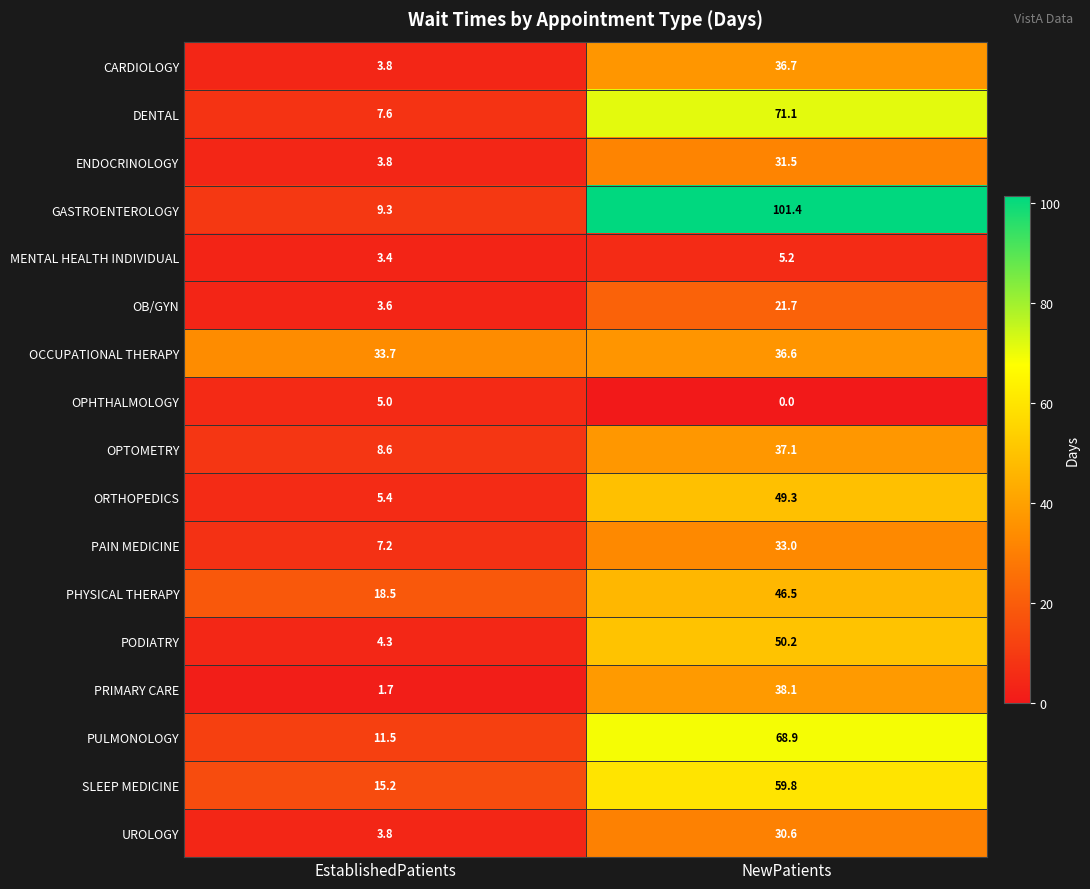

Which series has the widest spread of values?

GASTROENTEROLOGY